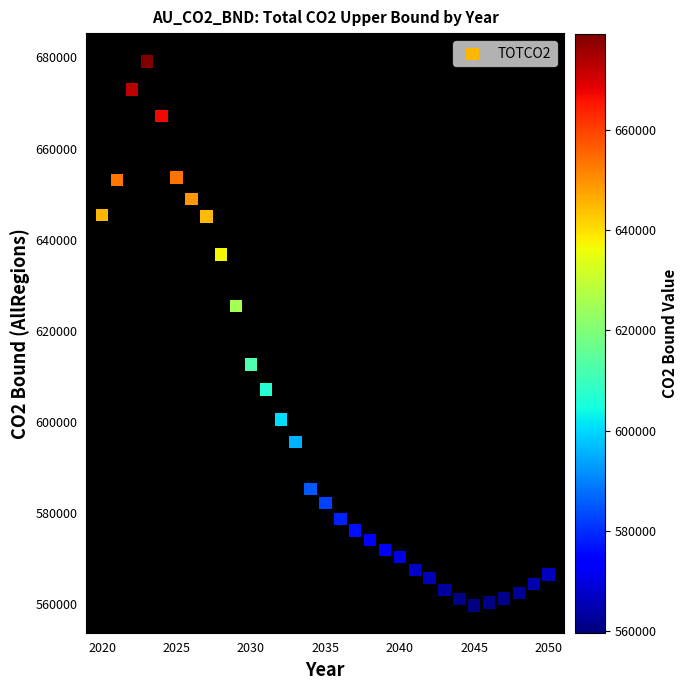

What is the range of X values (max minus min)?

30.0